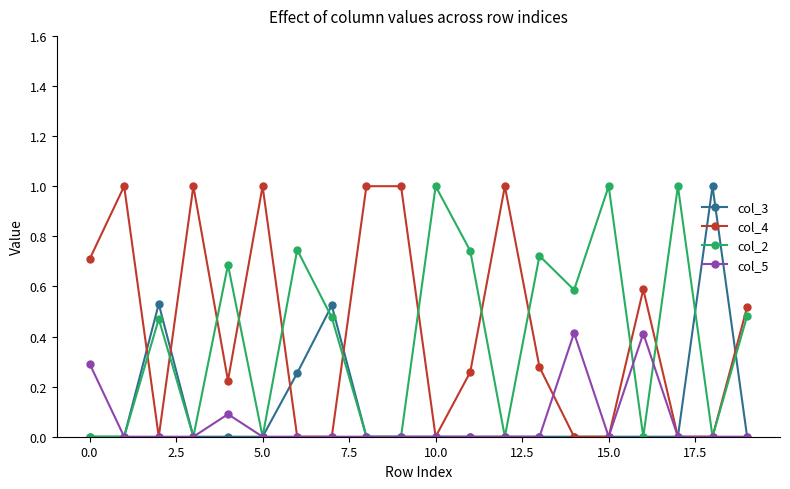

True or false: col_2 has more than 1 interior local peaks.

True